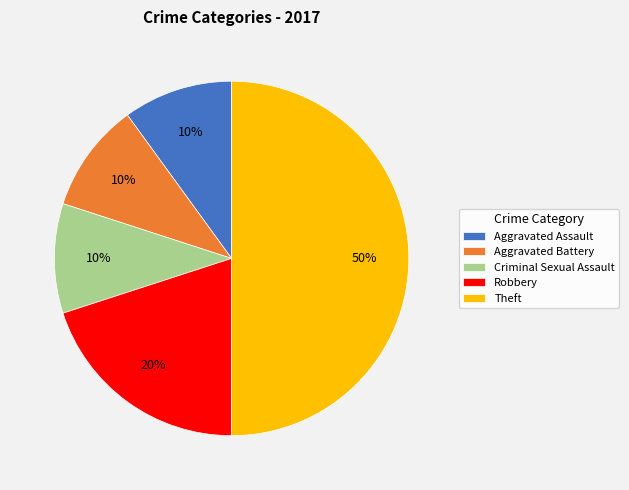

Combined, do Criminal Sexual Assault and Aggravated Assault account for over 50%?

No